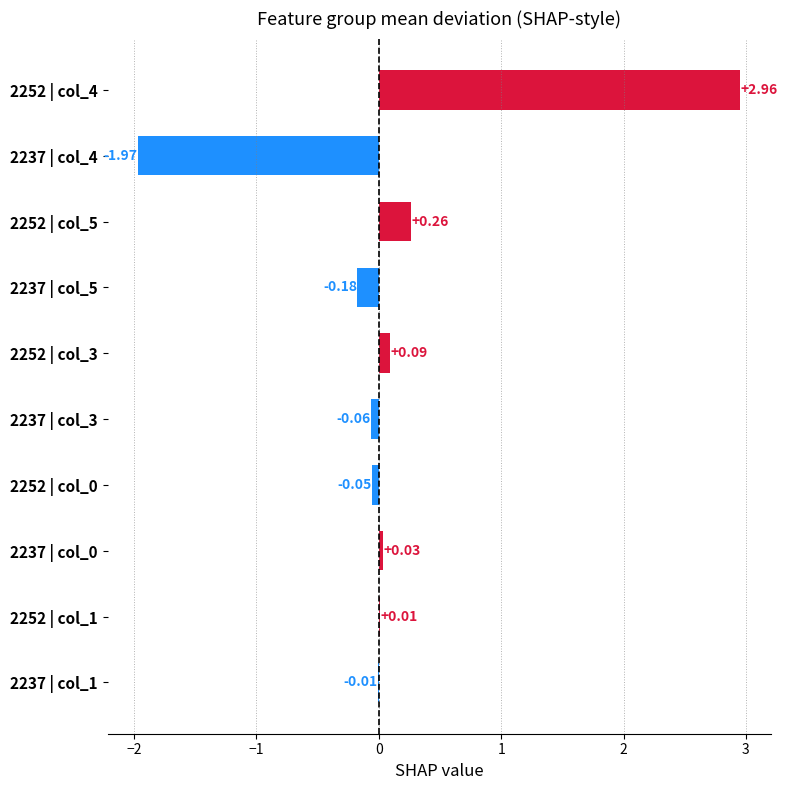

Count the number of values greater than 0.

5